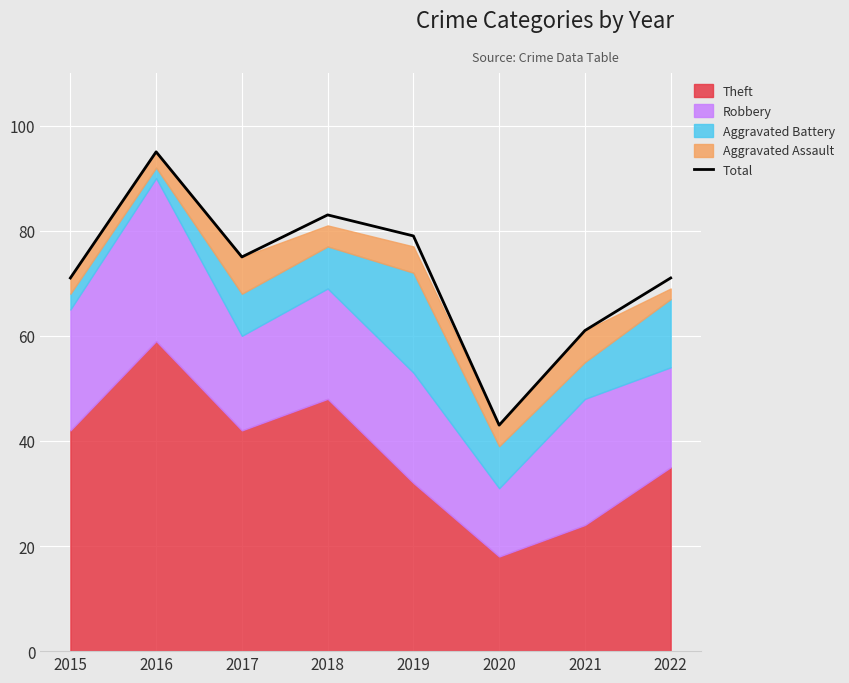

Which has a higher value, 2019 or 2017?

2019